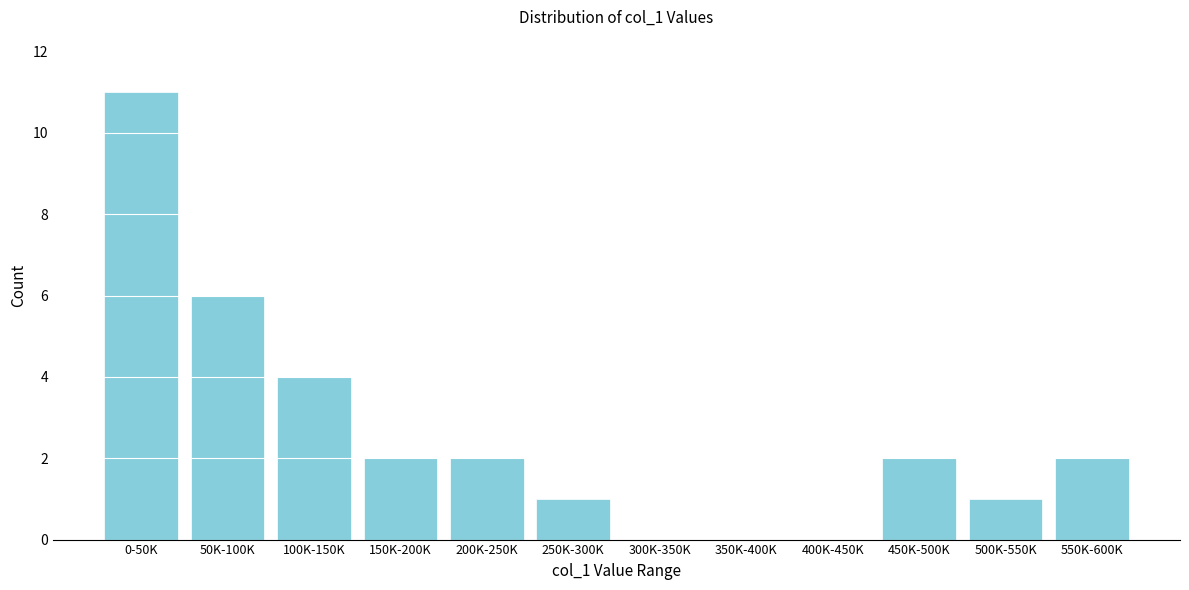

Reading left to right, list all the values displayed in this chart.

0-50K=11	50K-100K=6	100K-150K=4	150K-200K=2	200K-250K=2	250K-300K=1	300K-350K=0	350K-400K=0	400K-450K=0	450K-500K=2	500K-550K=1	550K-600K=2